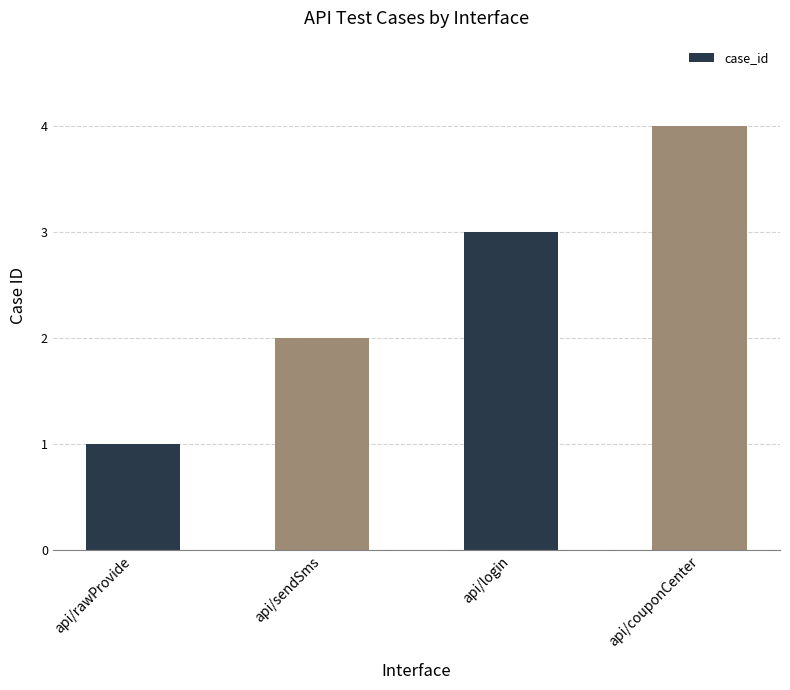

What is the value of the 3rd bar from the left?

3